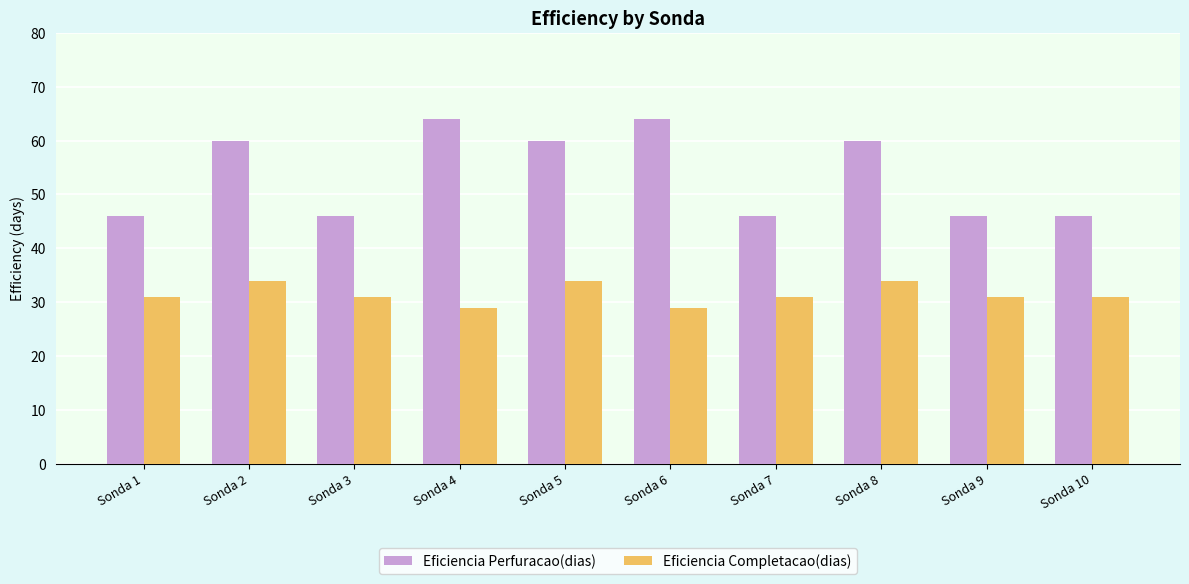

Count the Eficiencia Perfuracao(dias) values in the range 46 to 60.

8